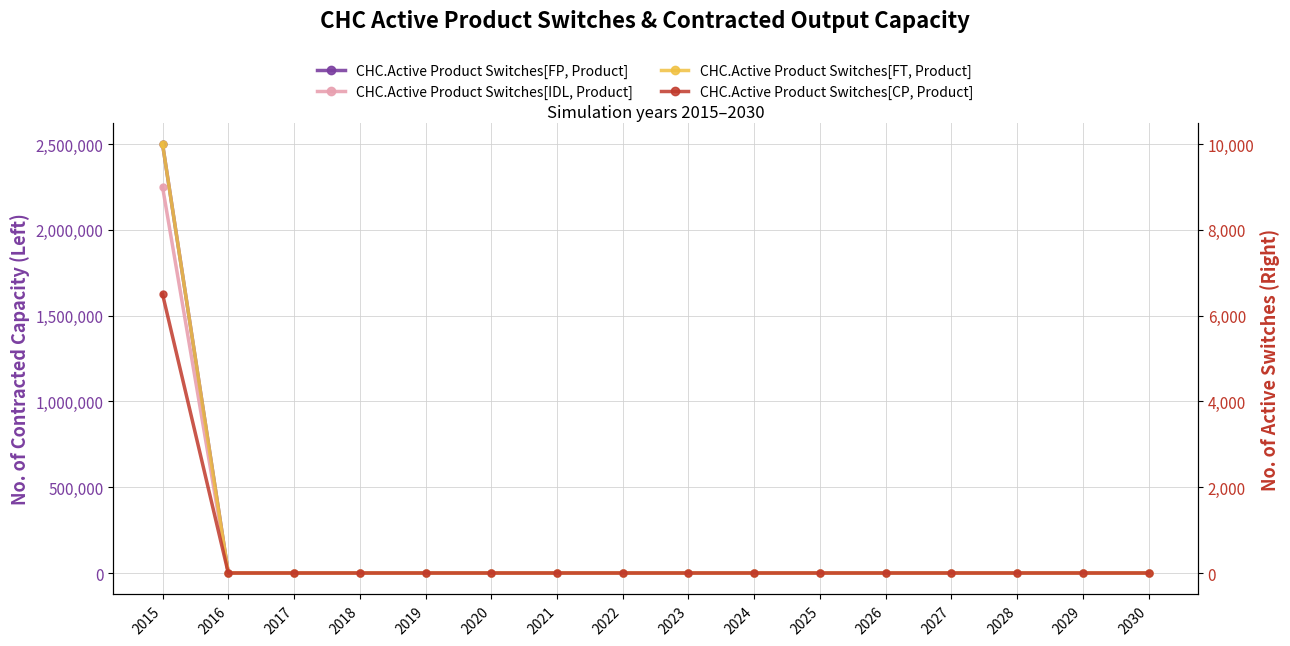

Does the chart have visible grid lines?

Yes